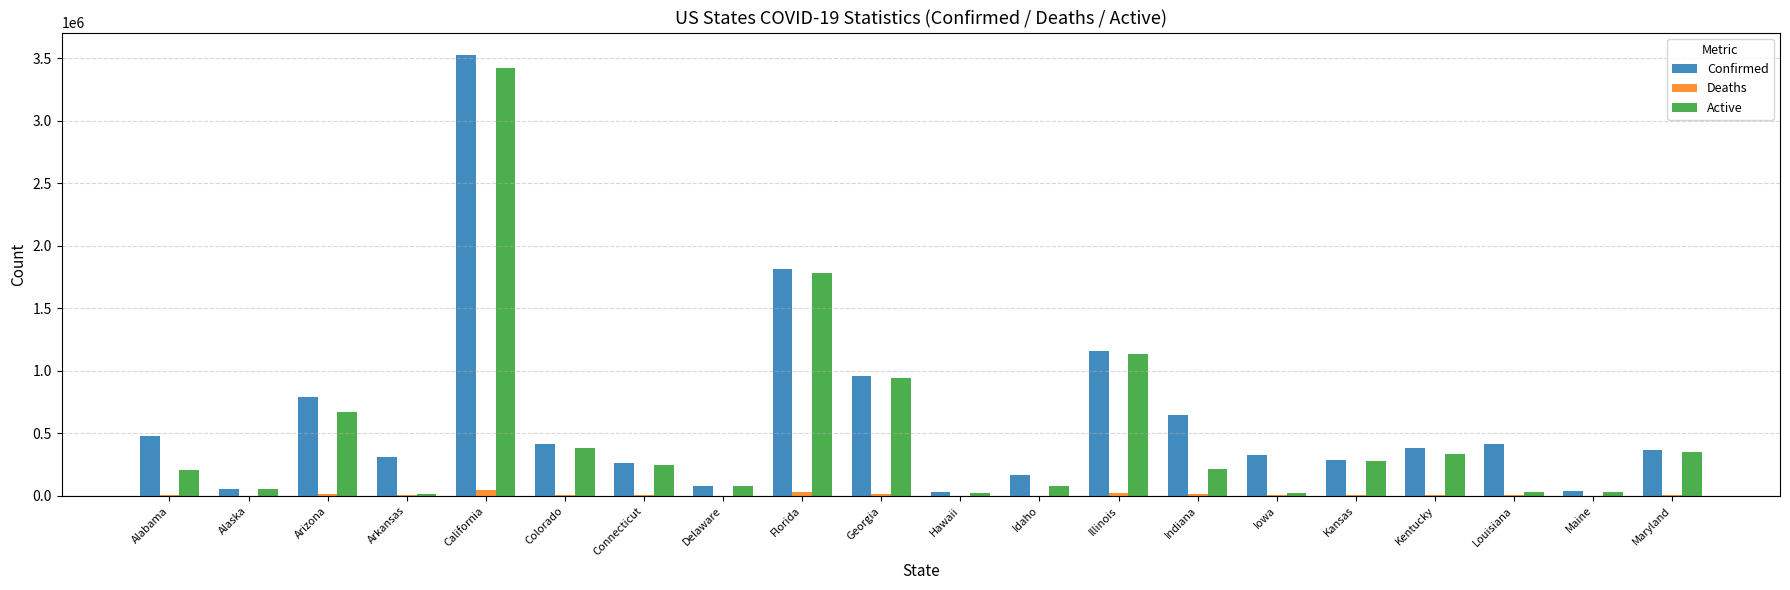

Where is Active nearest to the value 1718722?

Florida